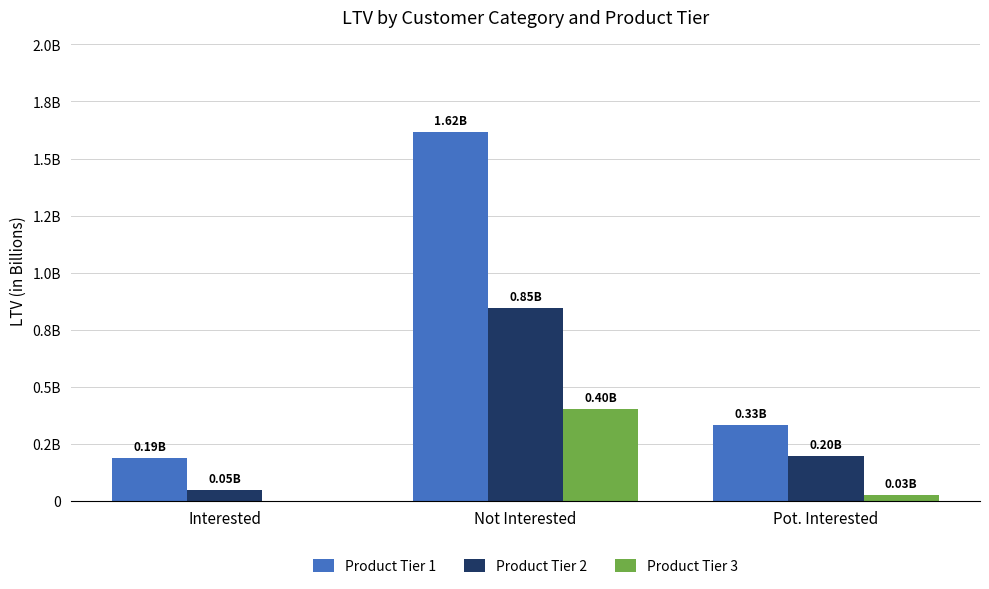

Does the chart contain stacked bars?

No